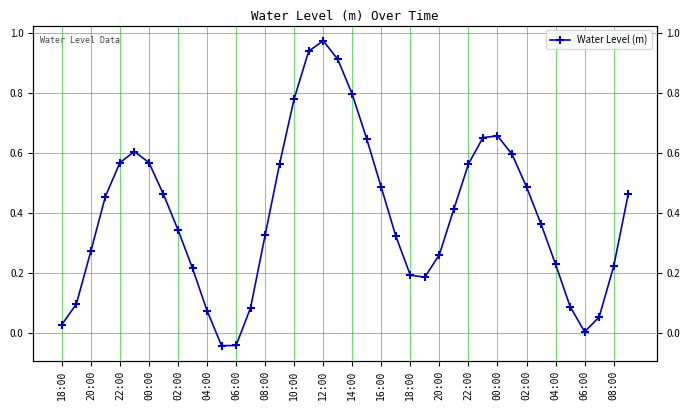

How many categories are shown in the chart?

40